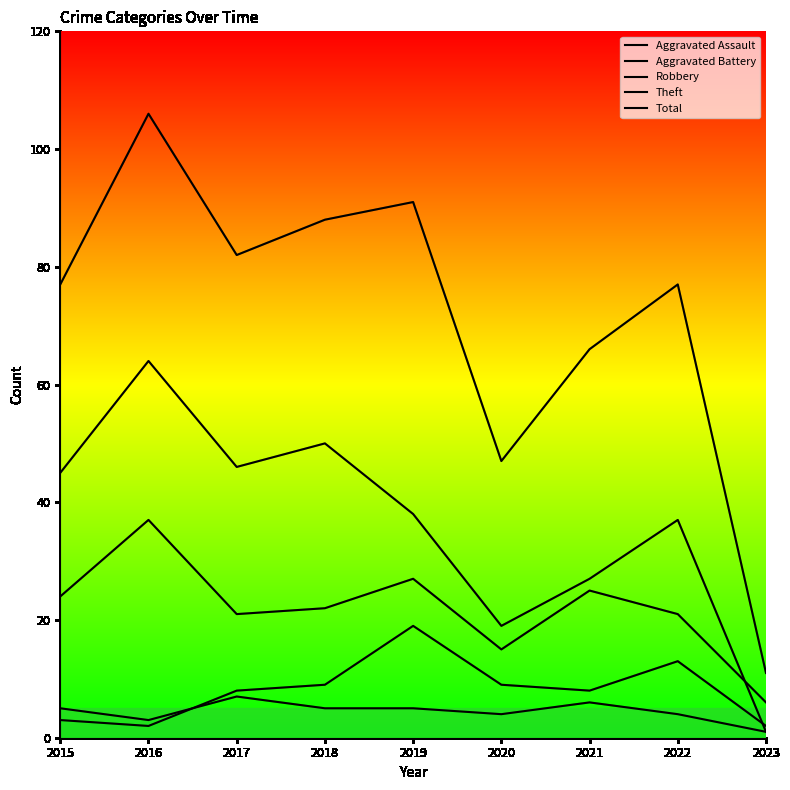

What is the sum of all Aggravated Assault values?

40